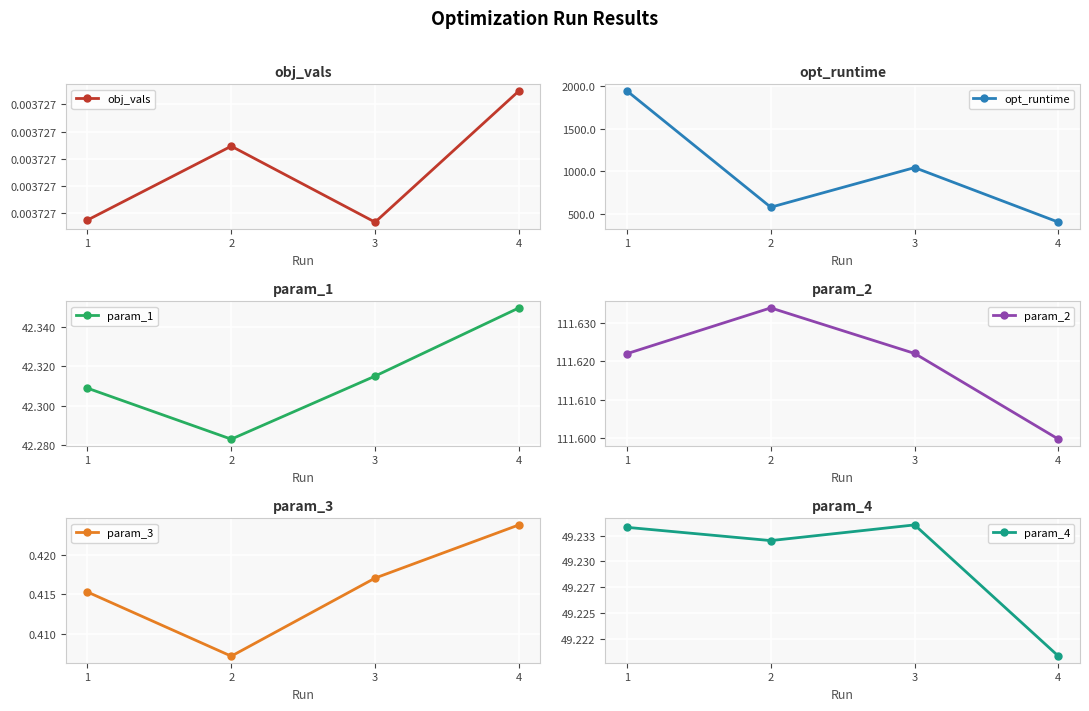

Between 3 and 4, which is larger?

4